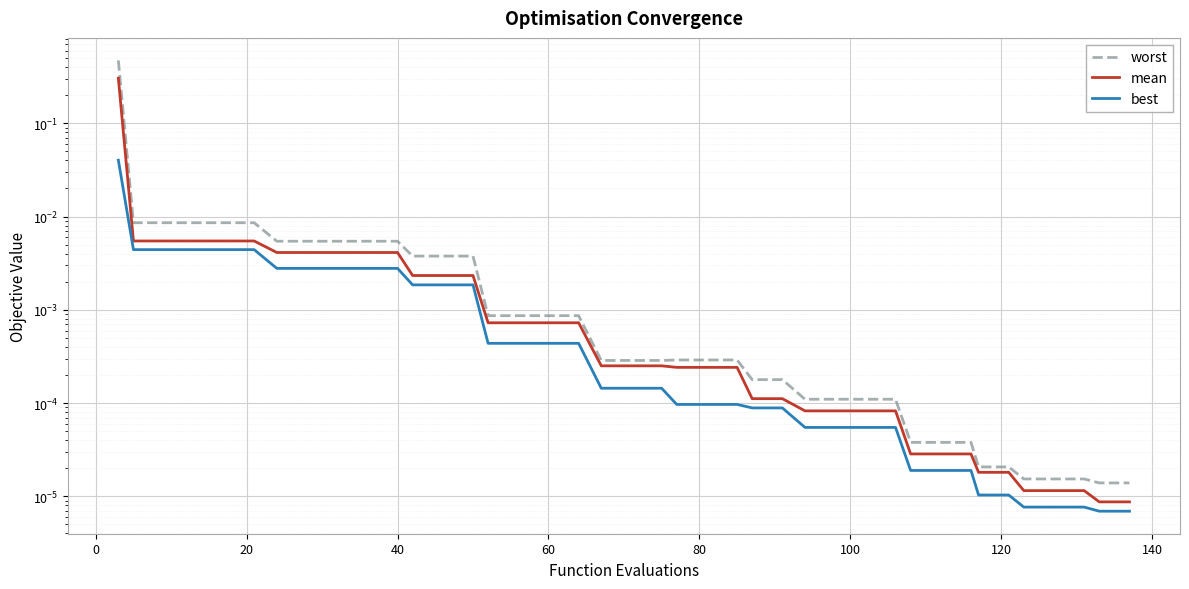

Count the number of categories in the chart.

40